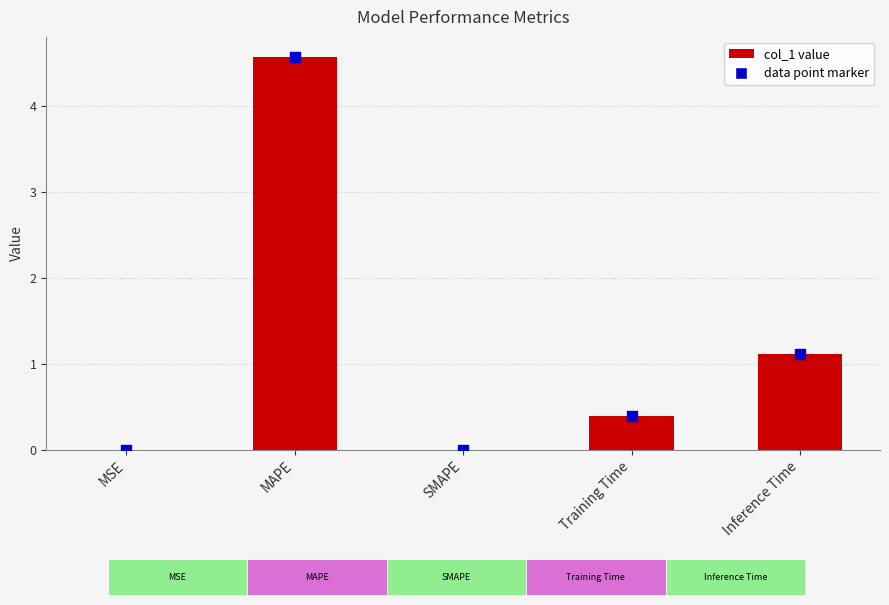

What is the change in value from MAPE to Training Time?

-4.2